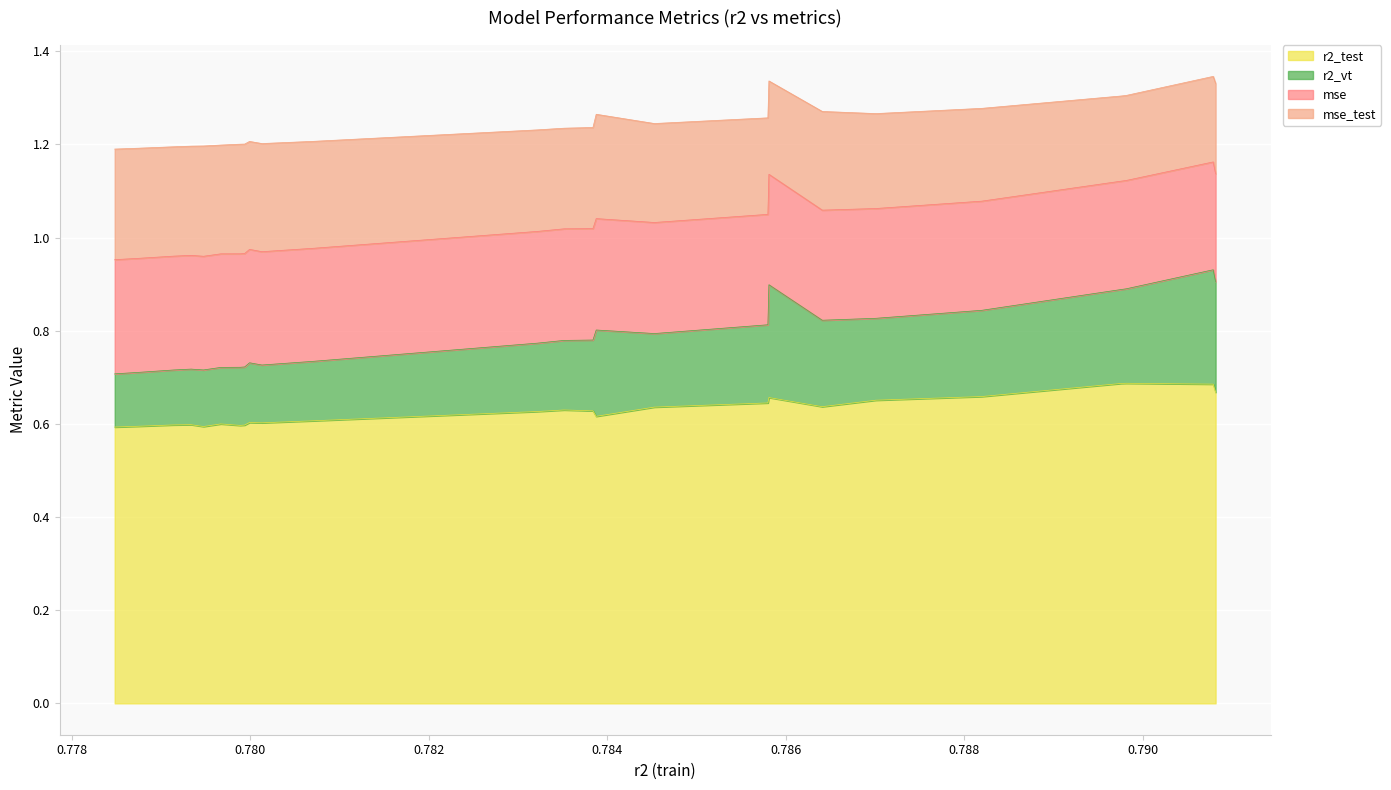

What are all the series names shown in the legend?

r2_test, r2_vt, mse, mse_test